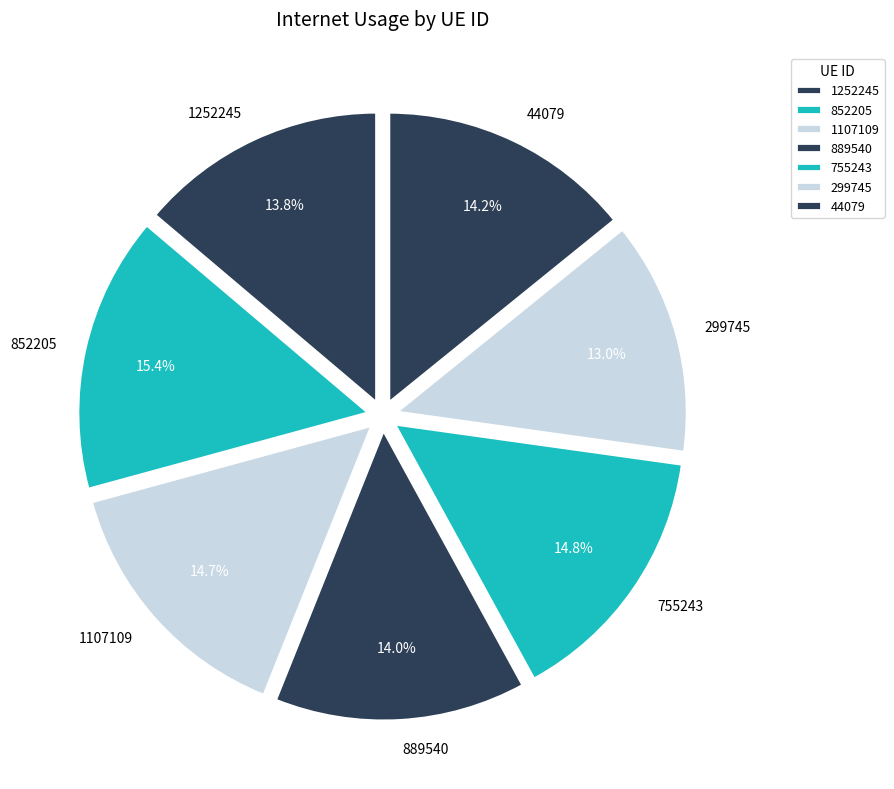

What percentage do 44079 and 1252245 together represent?

28.0%